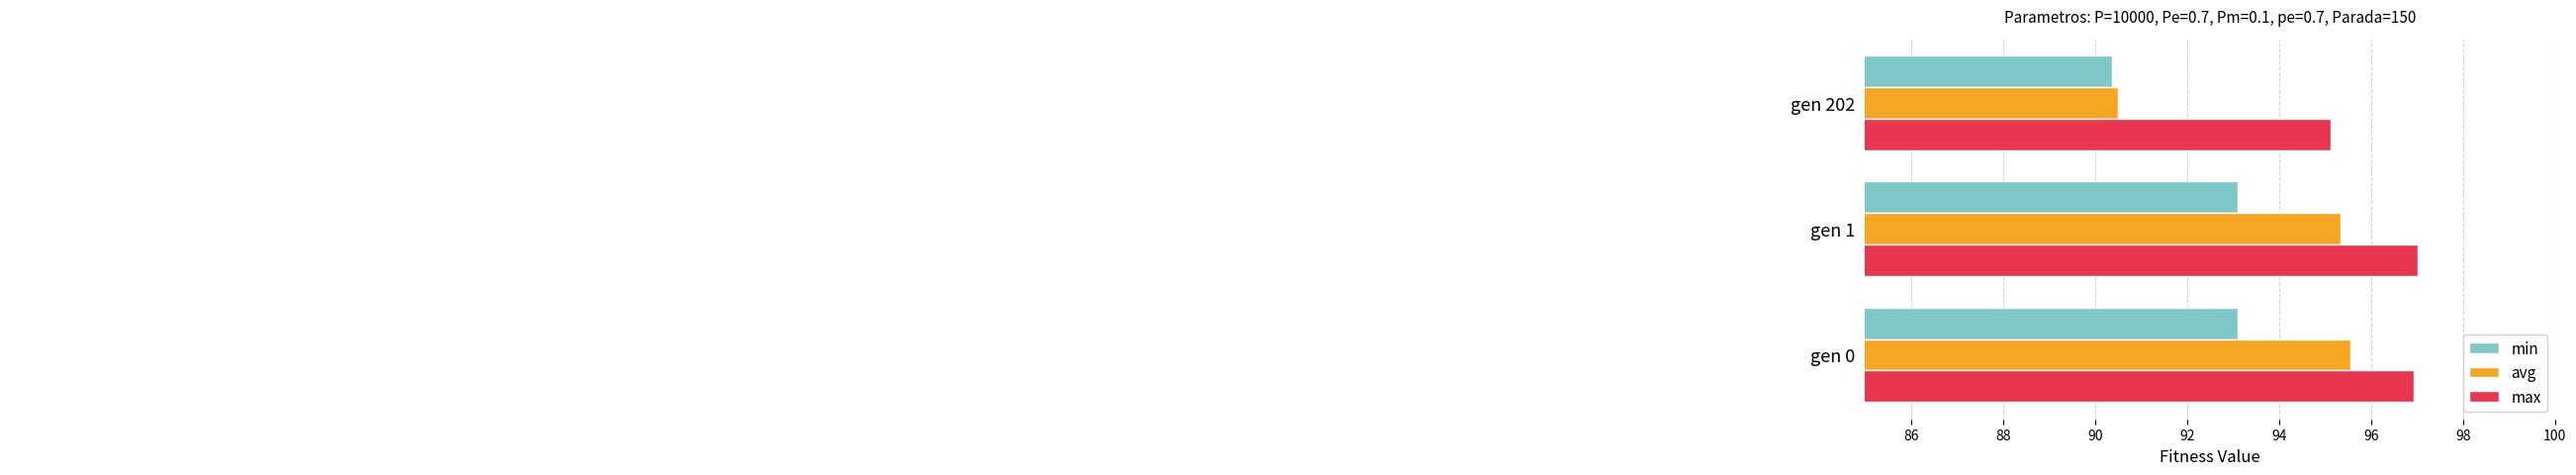

Rank the series by their average value, from highest to lowest.

max, avg, min